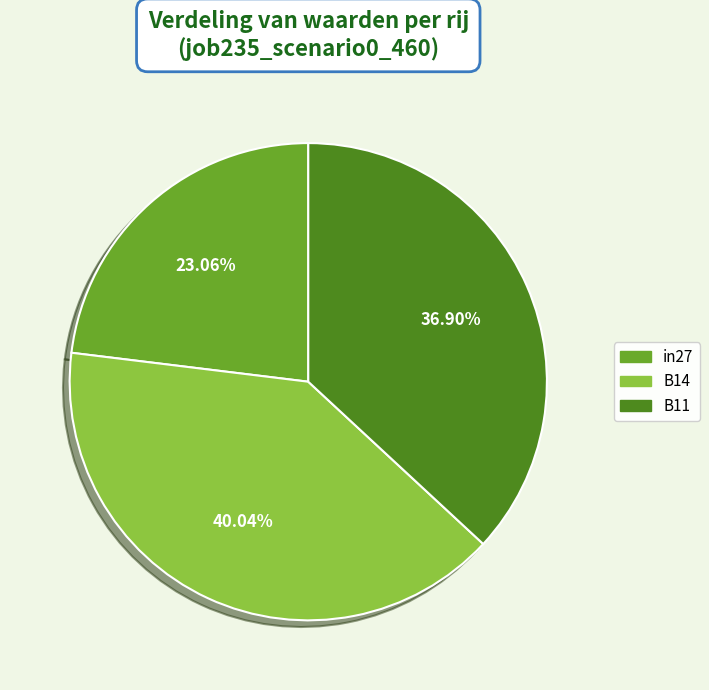

How many slices are in this pie chart?

3